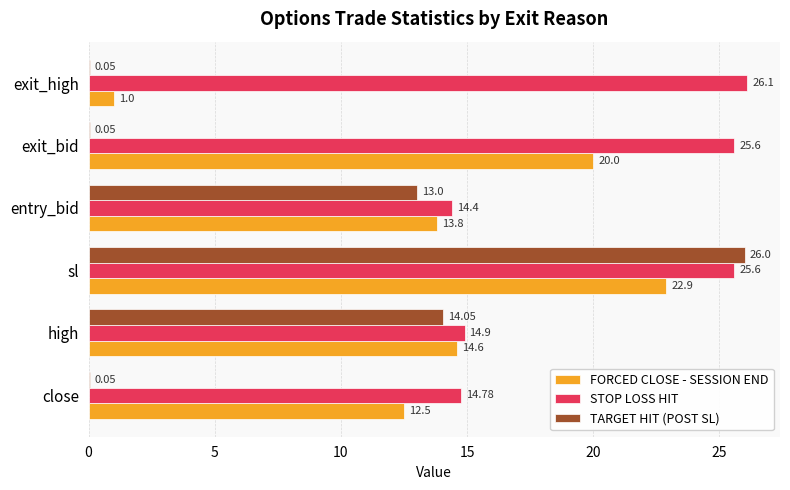

What is the sum of all STOP LOSS HIT values?

121.4